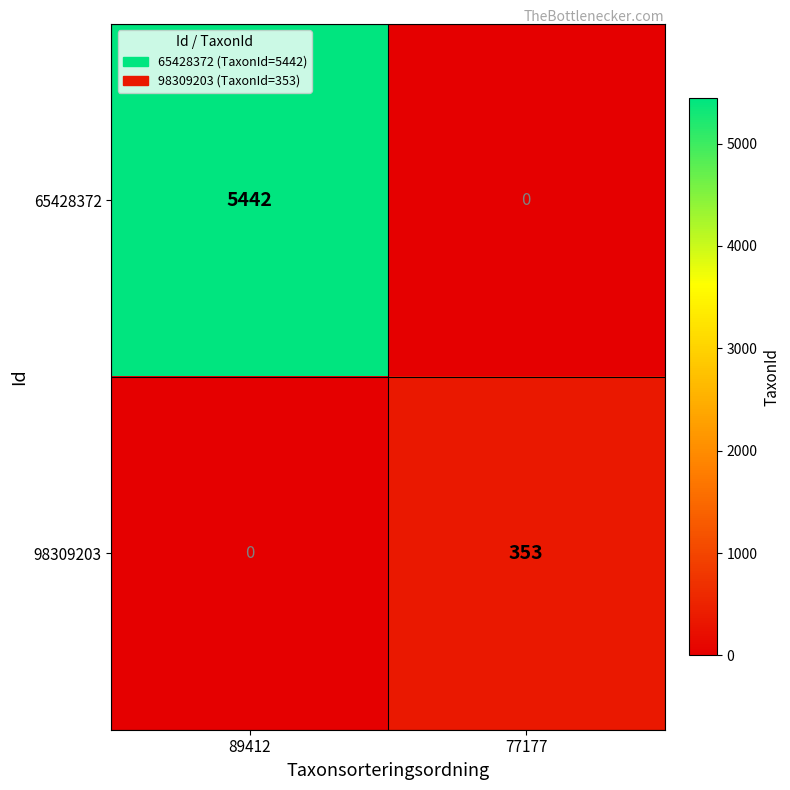

The value of 65428372 at 77177 is 2016. True or false?

False